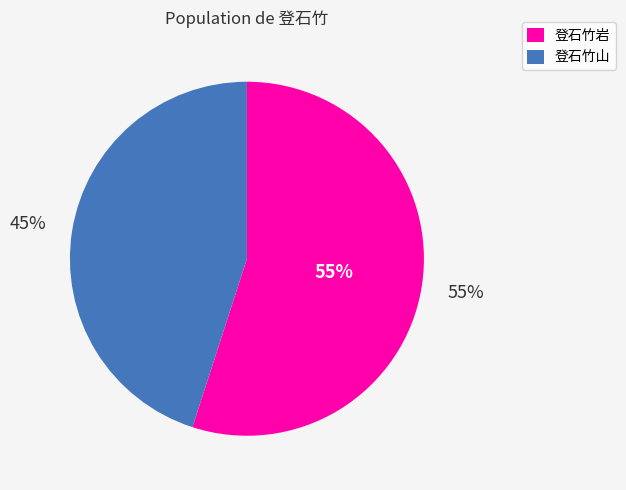

Which category has the biggest portion of the pie?

登石竹岩